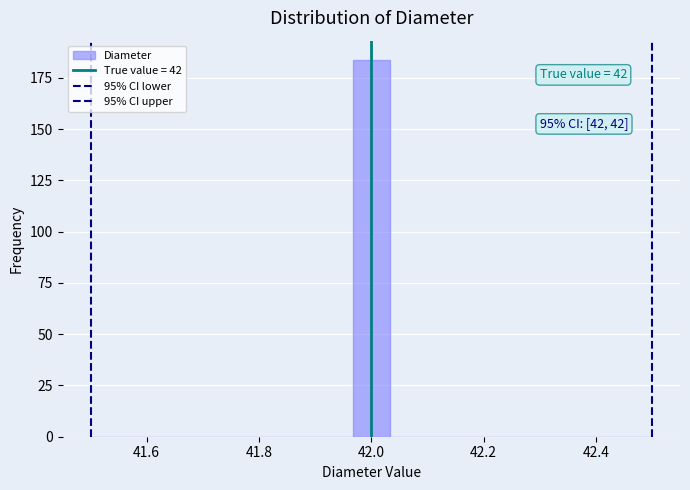

Read against the x-axis, roughly where is the centre of the tallest bar?

42.00